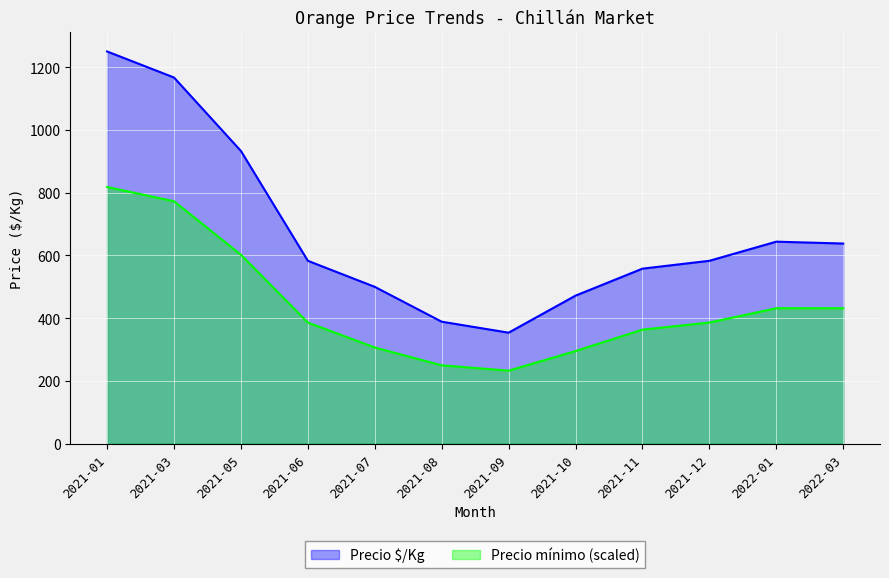

Between 2021-07 and 2022-01, which series saw the biggest shift?

Precio $/Kg